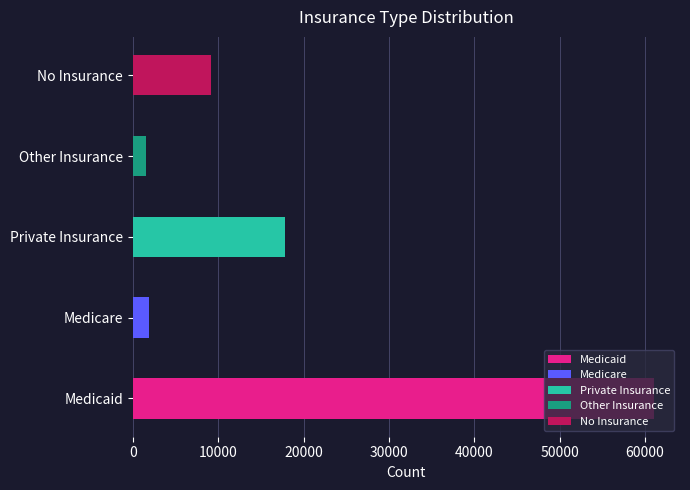

True or false: the data shows 1863 at Medicare.

True